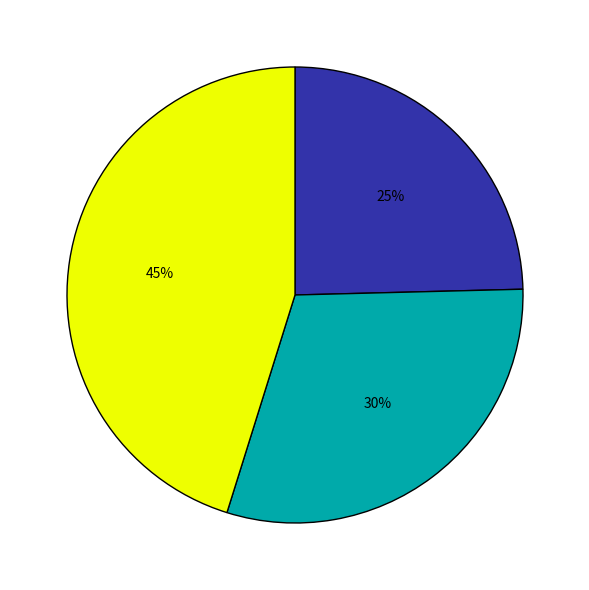

Does any single category account for the majority?

No